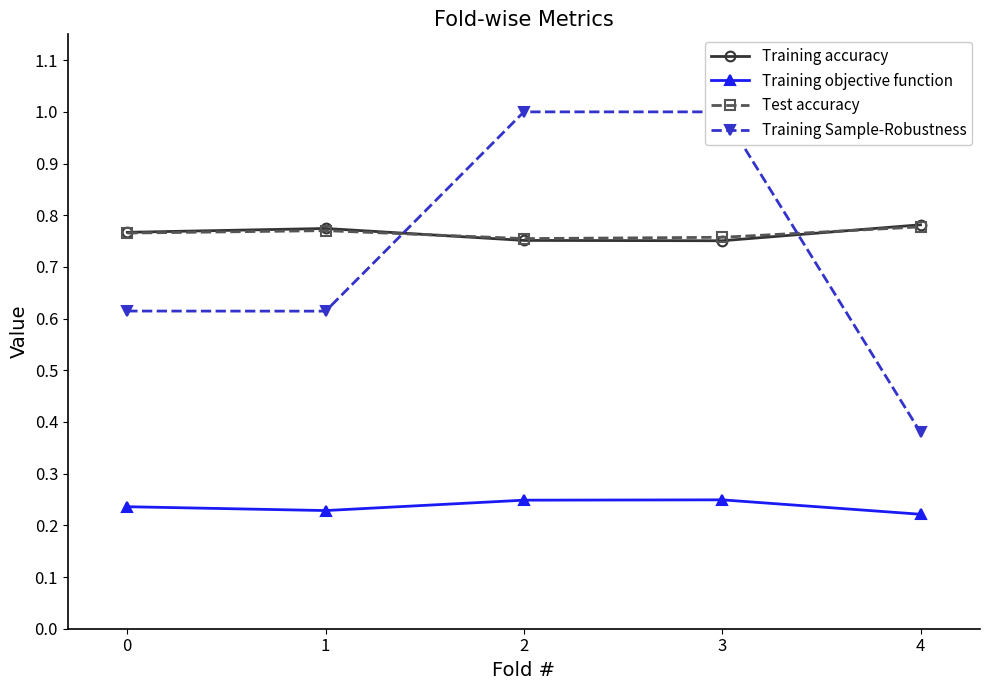

What are all the series names shown in the legend?

Training accuracy, Training objective function, Test accuracy, Training Sample-Robustness